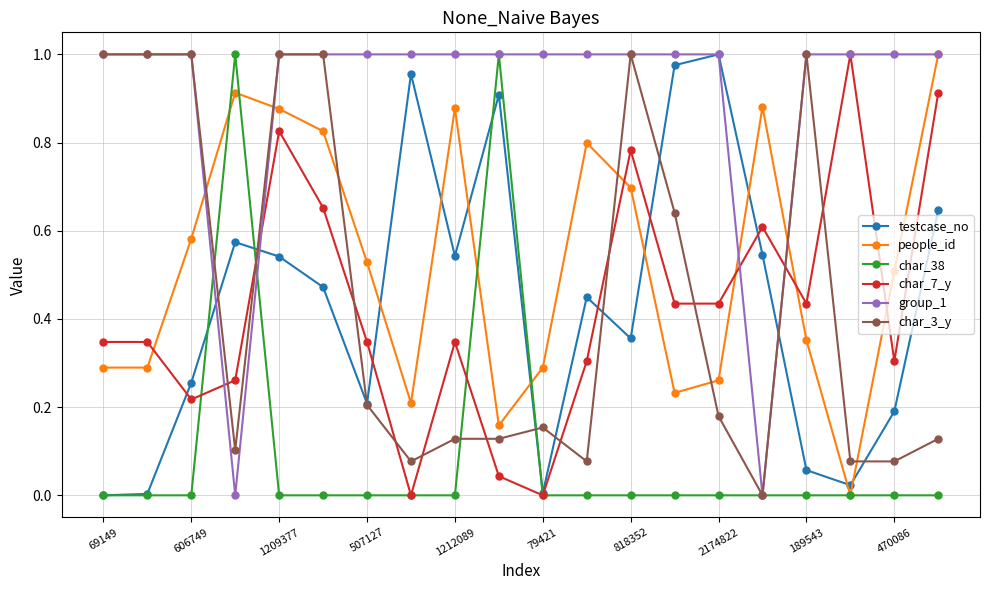

Which series has the largest total across all categories?

group_1